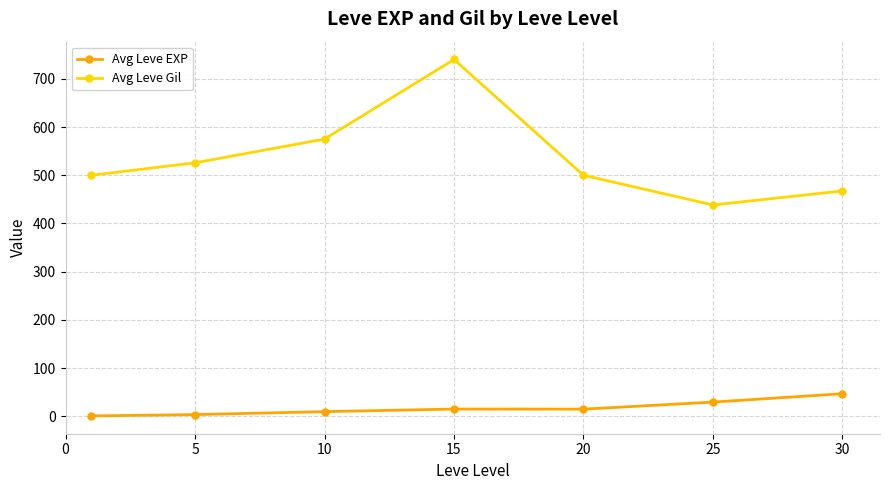

Which series has the largest range (max minus min)?

Avg Leve Gil